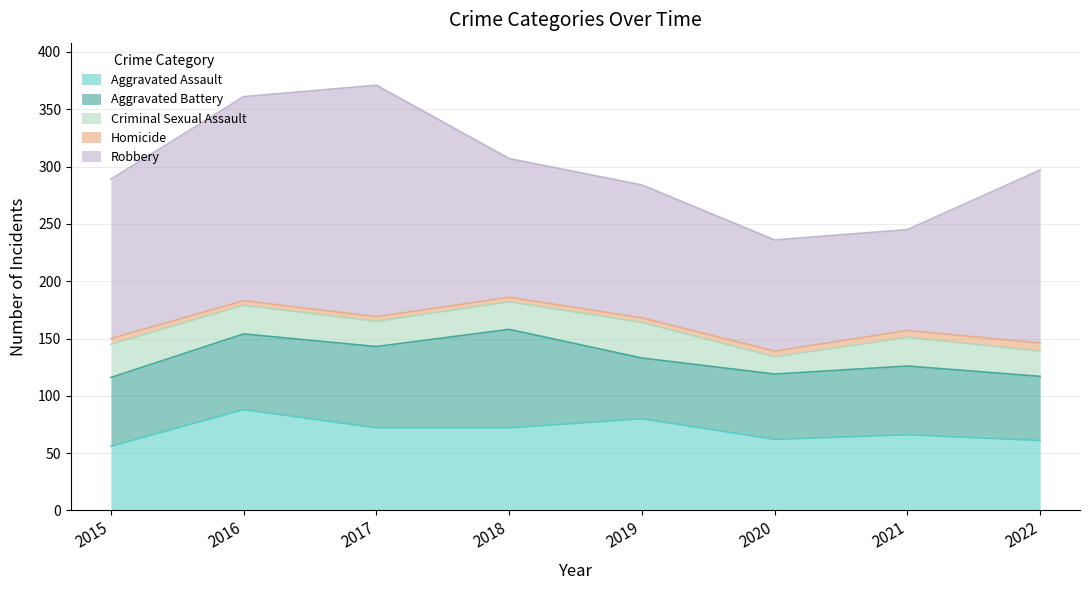

What is the highest value of the Criminal Sexual Assault series?

31